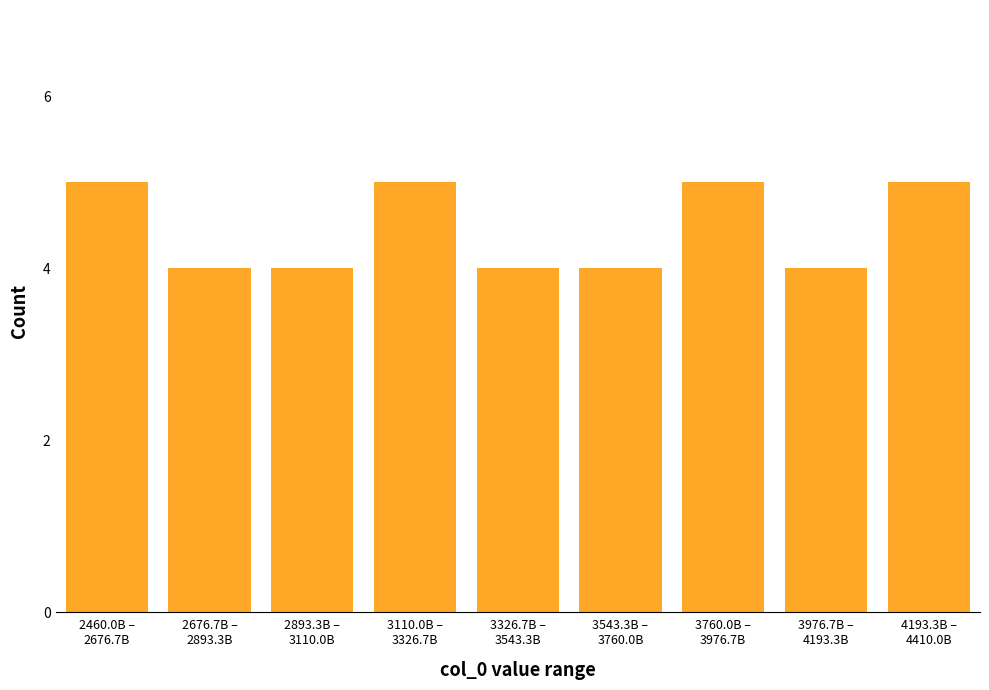

Reading right to left, what are all the values shown in this chart?

5	4	5	4	4	5	4	4	5